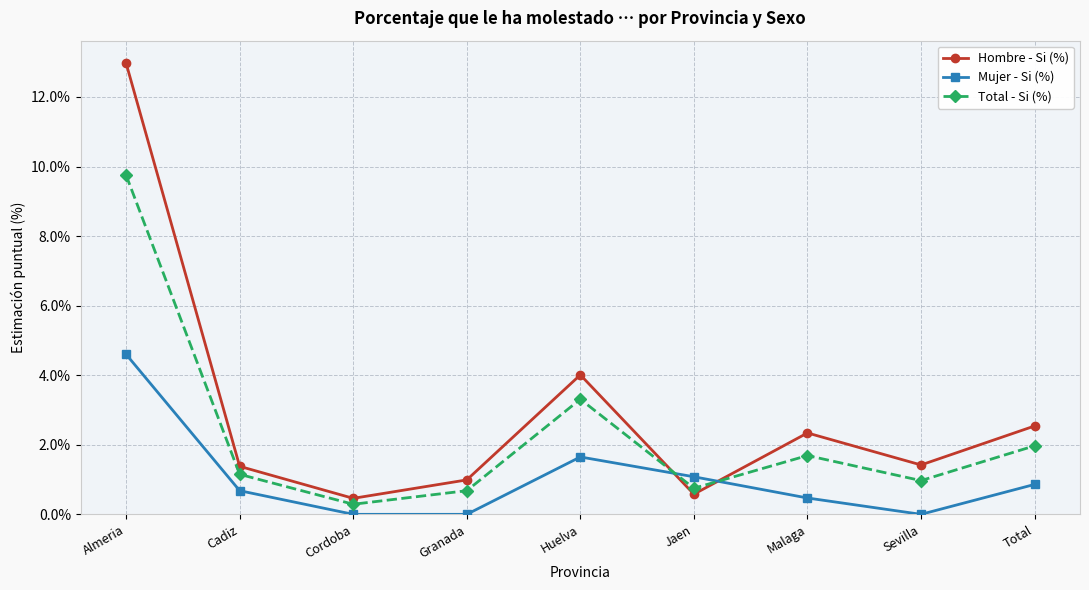

Is the value of Hombre - Si (%) at Cadiz greater than the value of Mujer - Si (%) at Malaga?

Yes